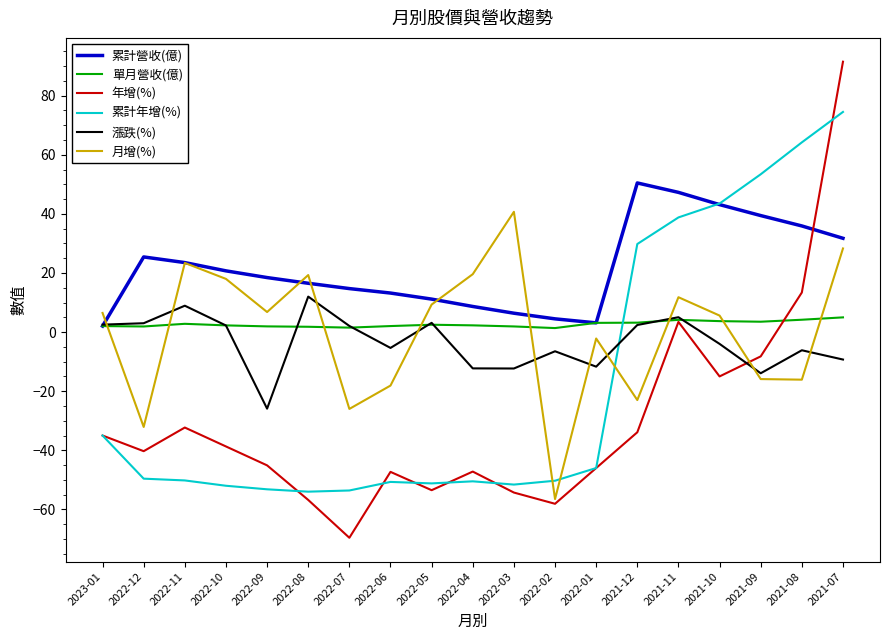

What is the highest value of the 單月營收(億) series?

5.0